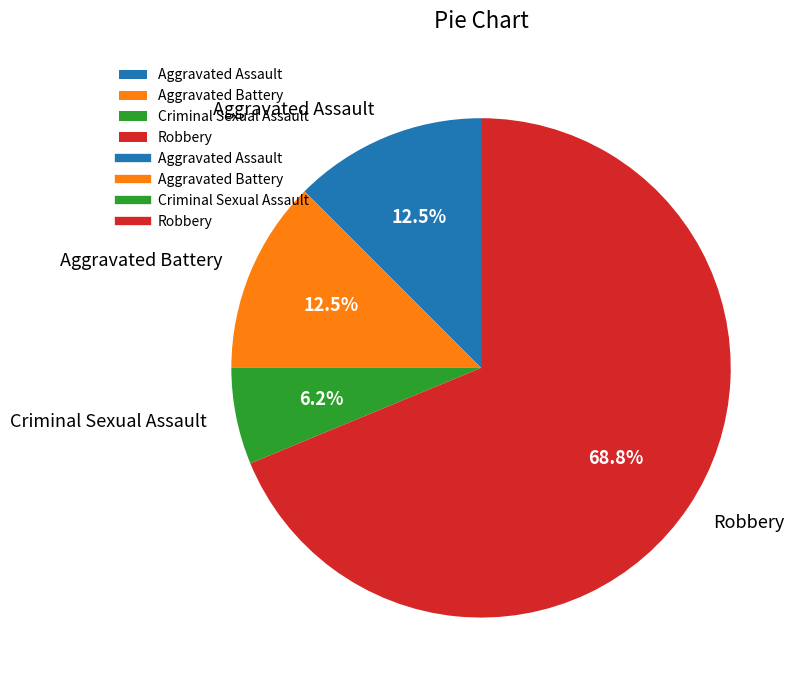

Which slice represents more than half of the pie?

Robbery